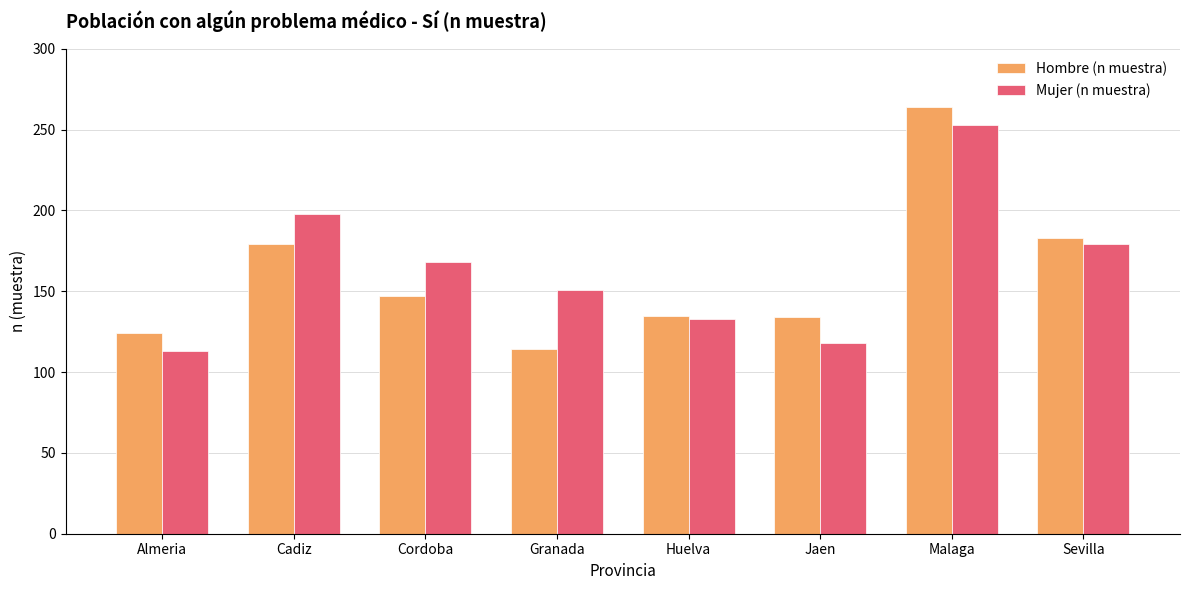

Rank the series by their maximum value, from lowest to highest.

Mujer (n muestra), Hombre (n muestra)